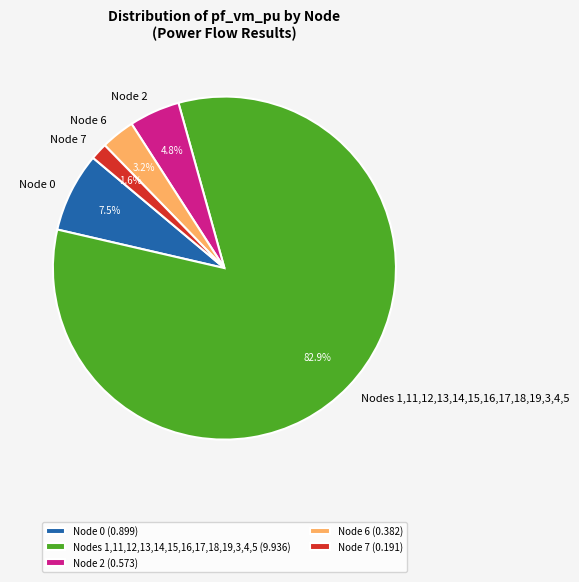

Which has a higher value, Node 7 or Node 6?

Node 6